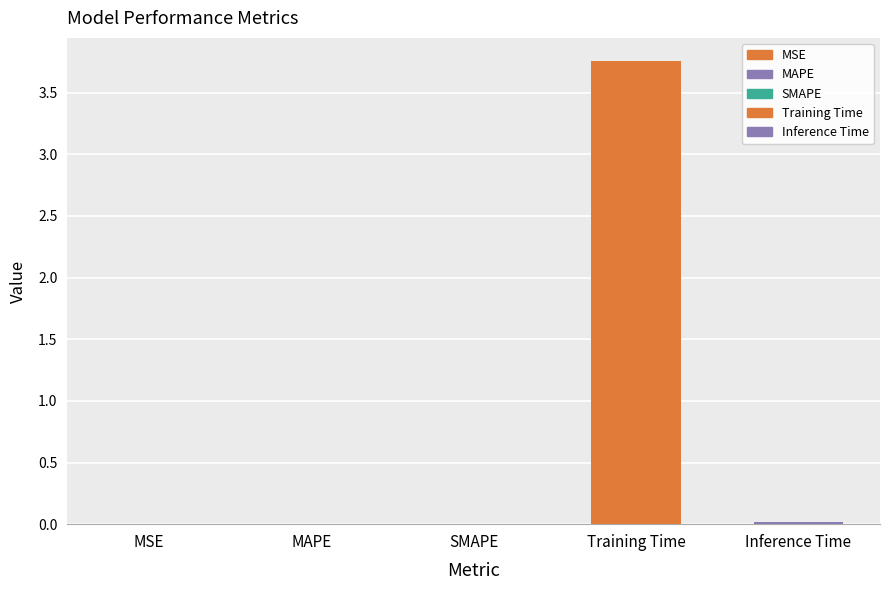

At which label is the value closest to 1?

Inference Time